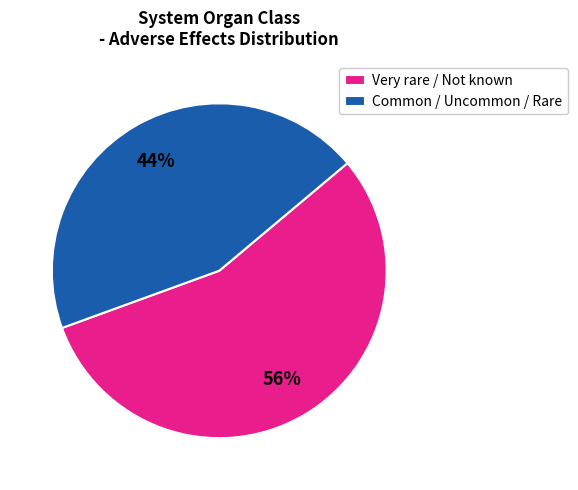

To the nearest percent, what portion does Very rare / Not known represent?

56%